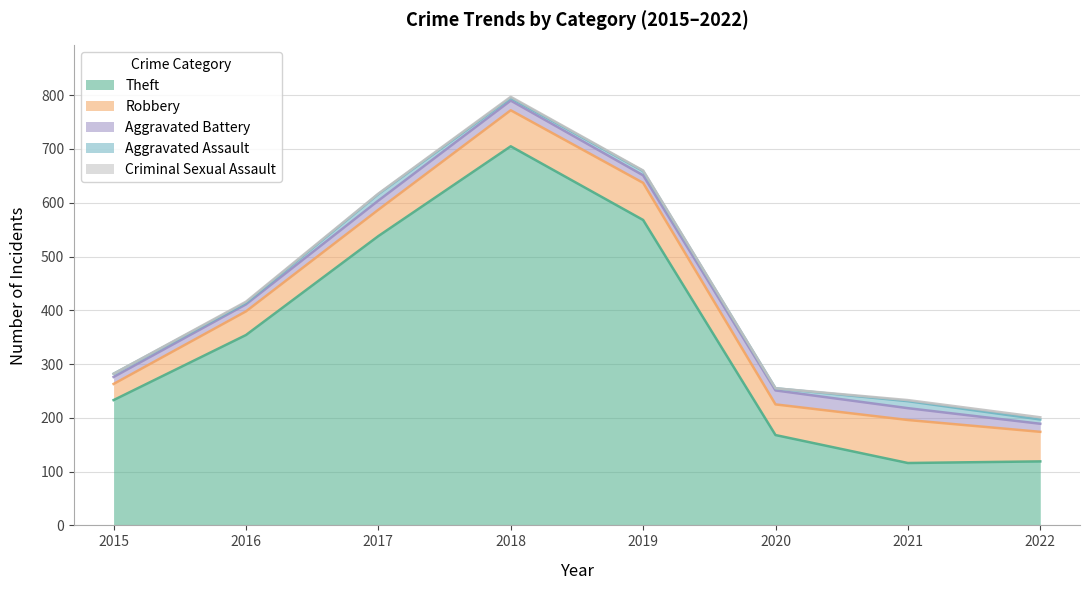

What is the maximum value shown in the chart?

705